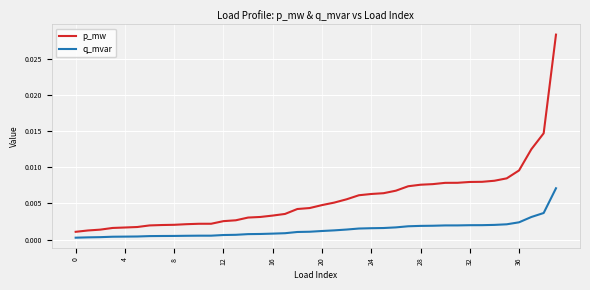

Which series has the widest spread of values?

p_mw